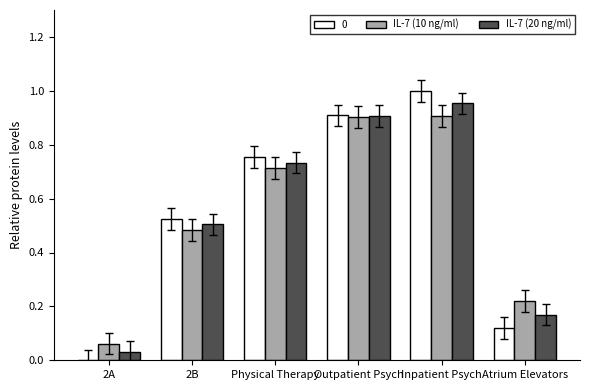

At which label does IL-7 (20 ng/ml) reach its peak?

Inpatient Psych